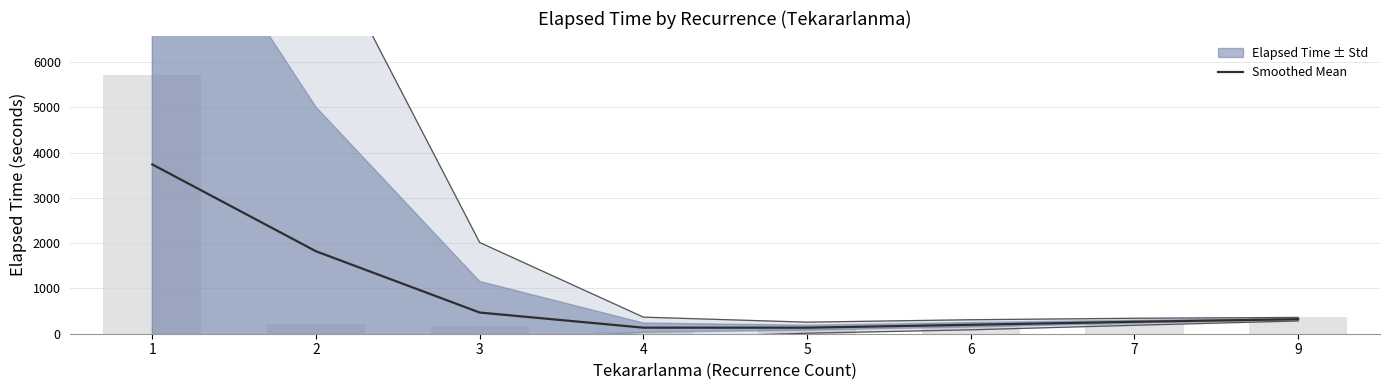

Which category has the highest value across all series?

1